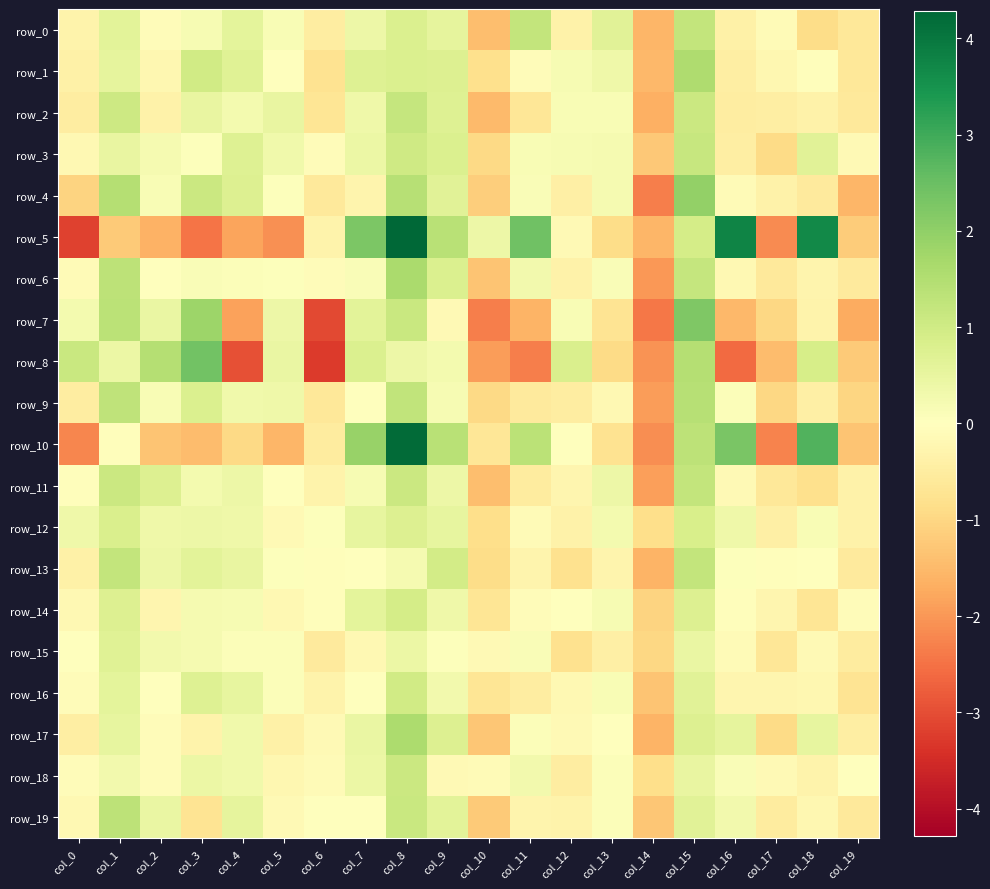

What is the sum of all row_1 values?

1.5